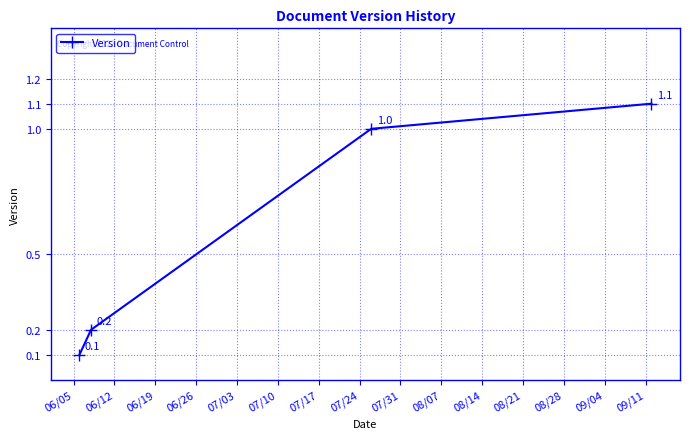

What is the value of the 3rd point from the left?

1.0